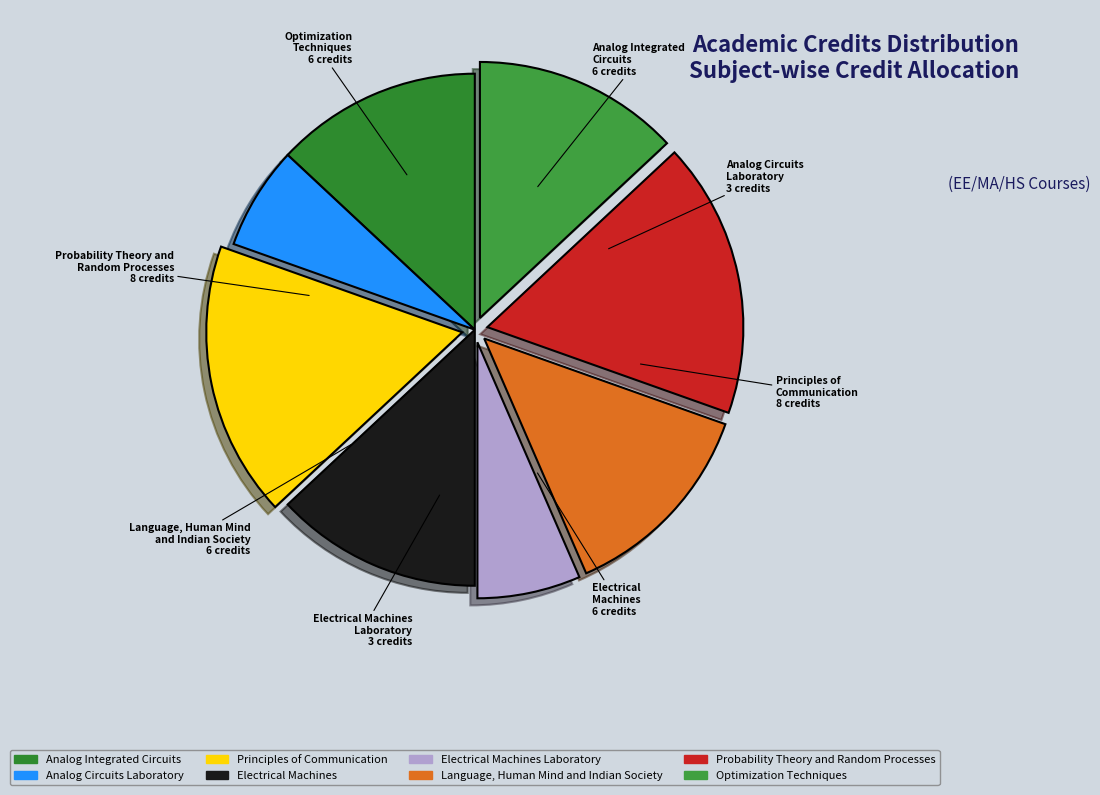

Combined, do Analog Integrated Circuits and Analog Circuits Laboratory account for over 50%?

No